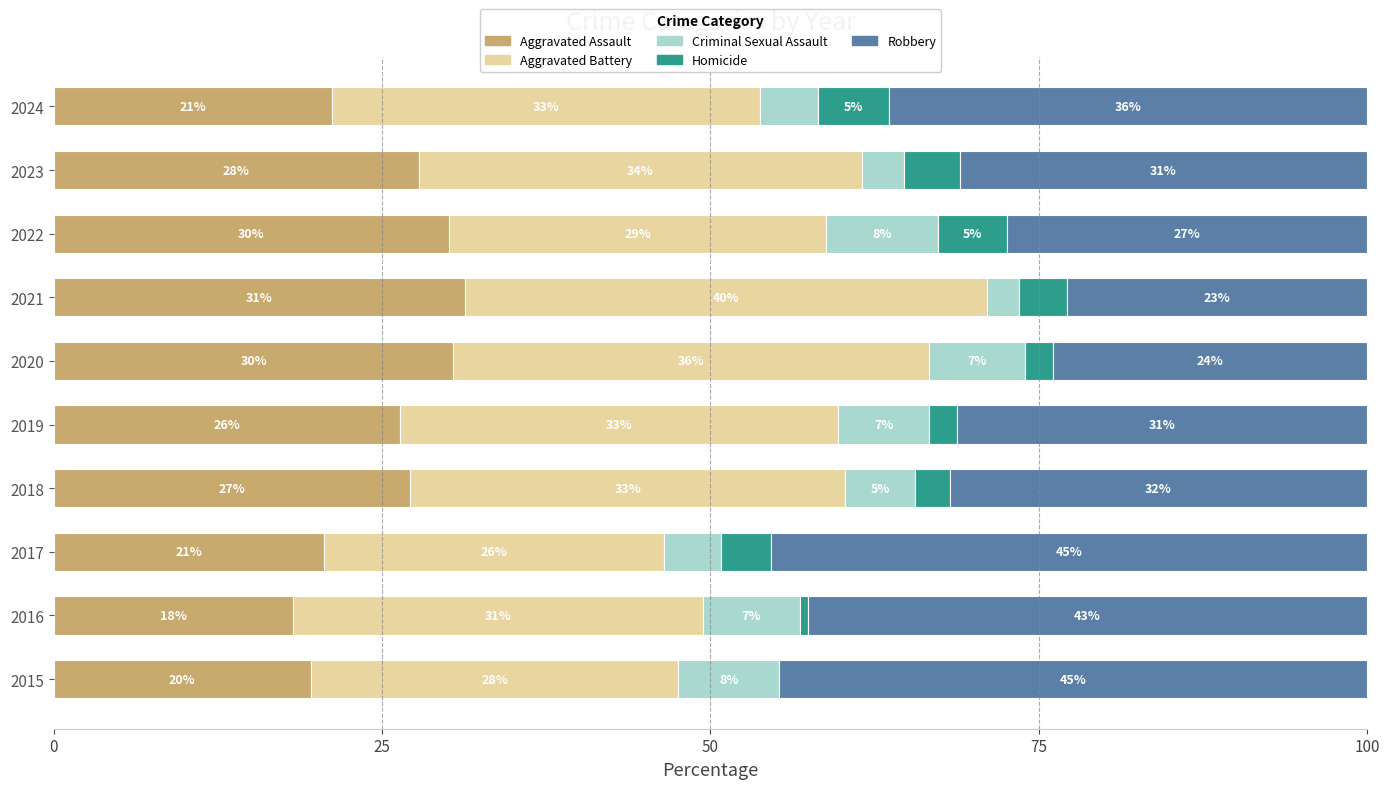

What are all the series names shown in the legend?

Aggravated Assault, Aggravated Battery, Criminal Sexual Assault, Homicide, Robbery